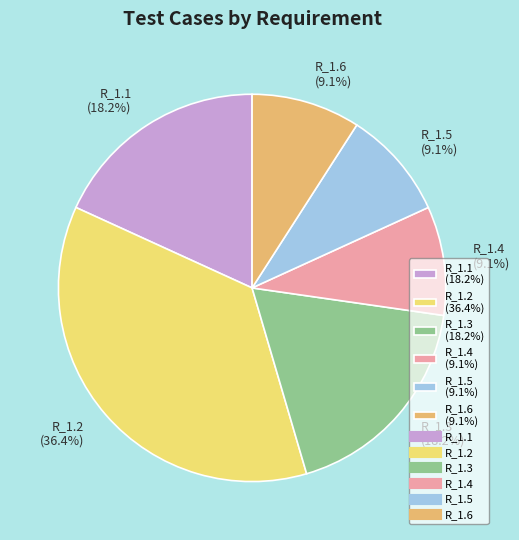

Between R_1.5 and R_1.1, which is larger?

R_1.1